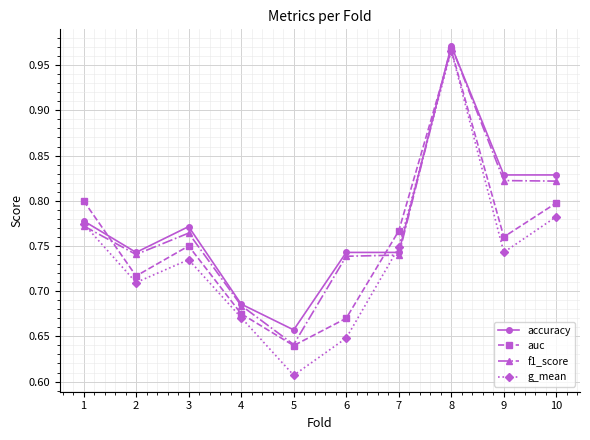

Which category has the lowest value in the g_mean series?

5